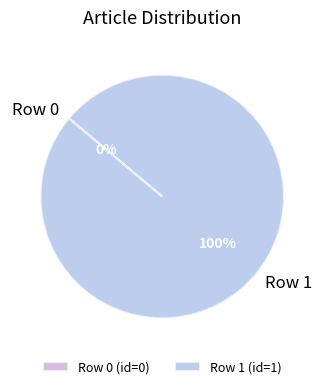

True or false: Row 0 accounts for 0% of the total.

True